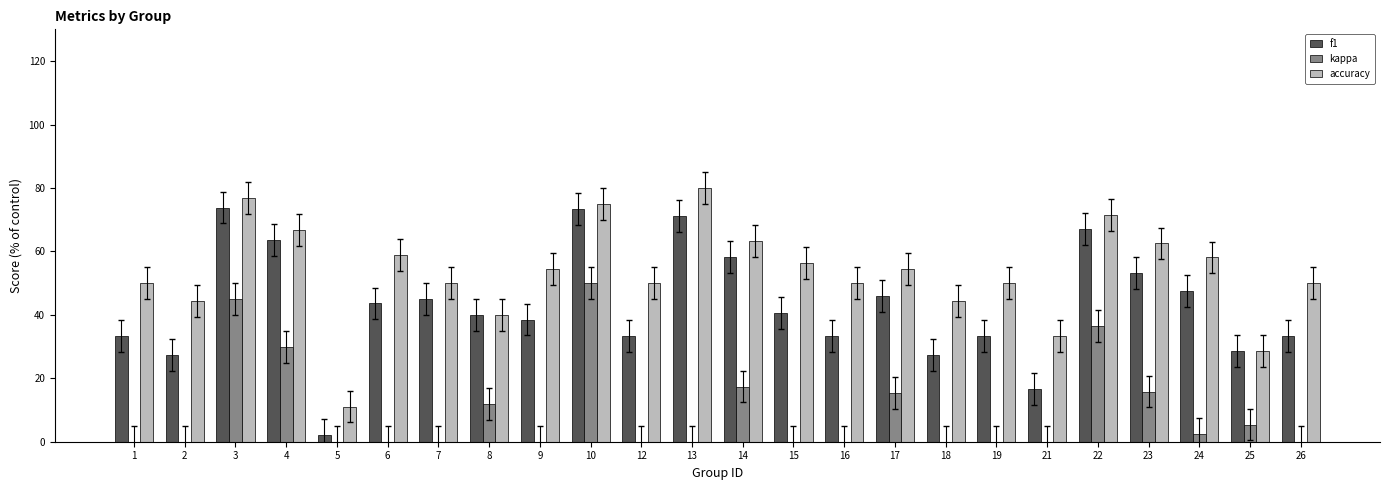

Are the bars grouped side by side (vs. stacked)?

Yes